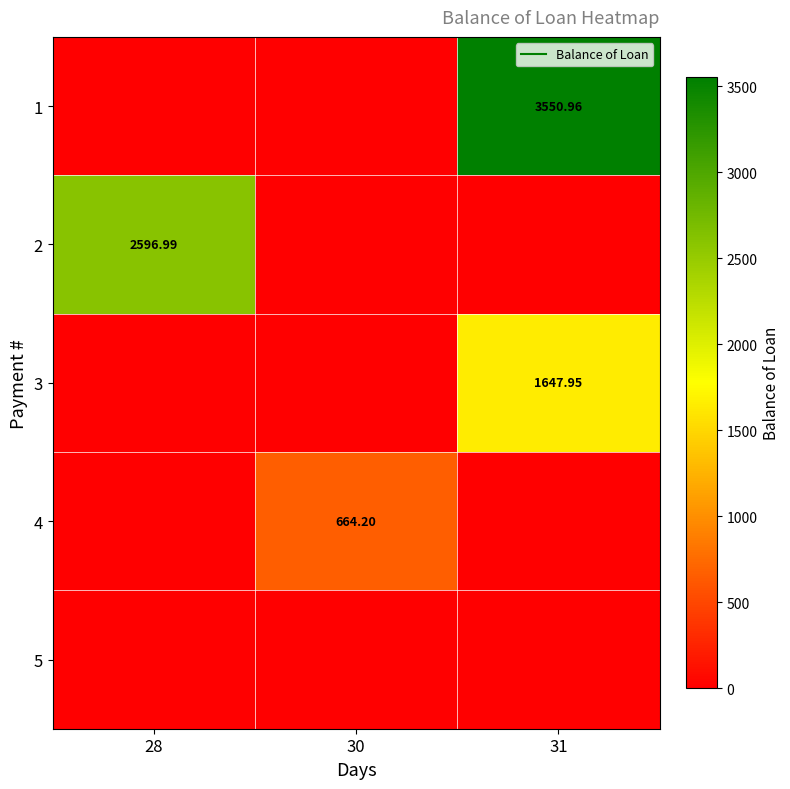

How many series are shown in this chart?

5